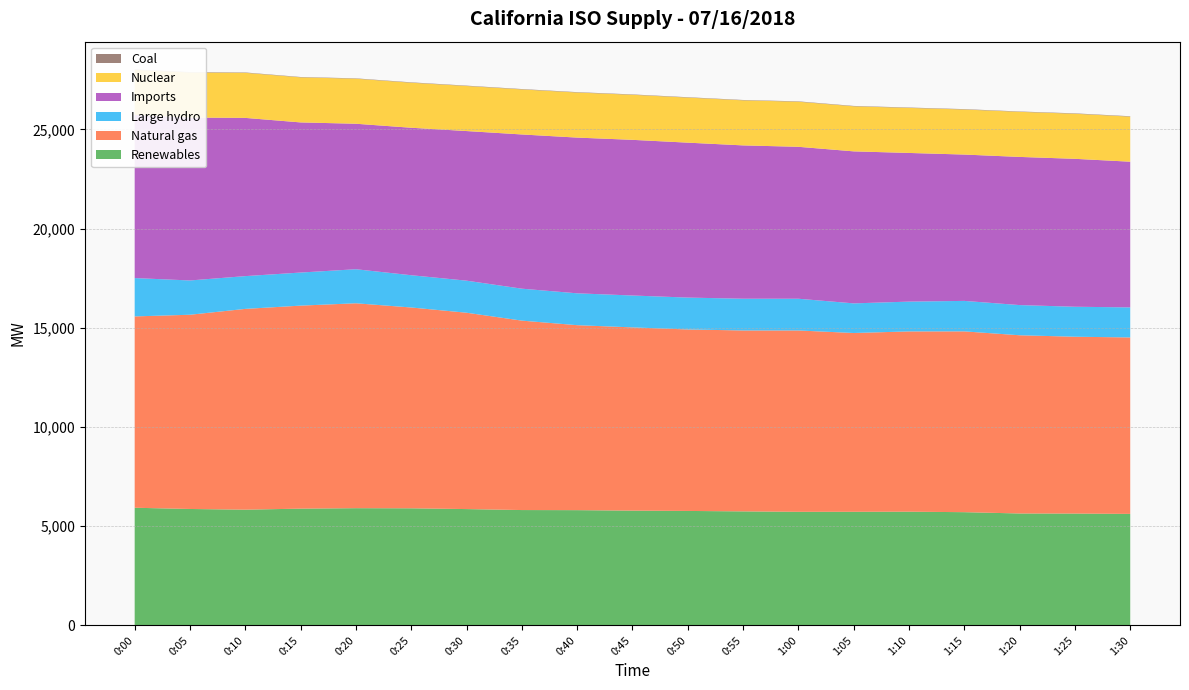

Reading left to right, extract all data points from this chart.

Renewables: 5928	5866	5831	5883	5906	5900	5861	5812	5807	5783	5767	5745	5723	5724	5729	5705	5639	5635	5618
Natural gas: 9644	9790	10120	10233	10328	10122	9897	9548	9323	9236	9147	9119	9141	9012	9087	9113	8983	8913	8894
Large hydro: 1933	1728	1652	1667	1716	1626	1616	1610	1606	1607	1607	1600	1599	1493	1502	1536	1521	1511	1515
Imports: 8222	8211	7975	7567	7333	7433	7541	7773	7849	7846	7809	7728	7658	7662	7493	7376	7468	7456	7343
Nuclear: 2272	2271	2271	2271	2270	2270	2270	2270	2272	2270	2271	2271	2272	2271	2270	2271	2272	2272	2271
Coal: 20	21	19	18	18	19	19	19	19	19	19	18	19	19	19	19	18	20	20